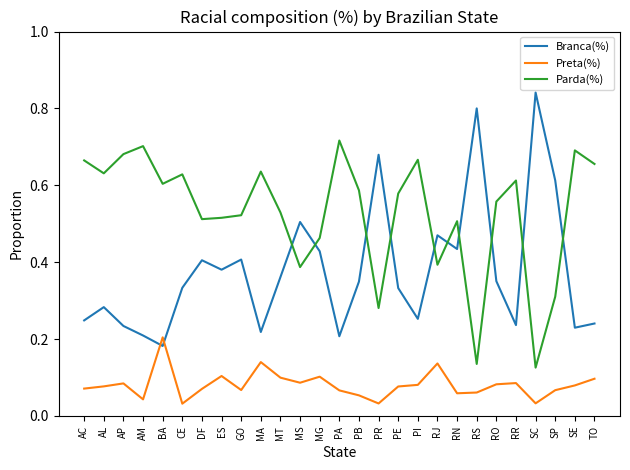

What is the sum of all Preta(%) values?

2.2